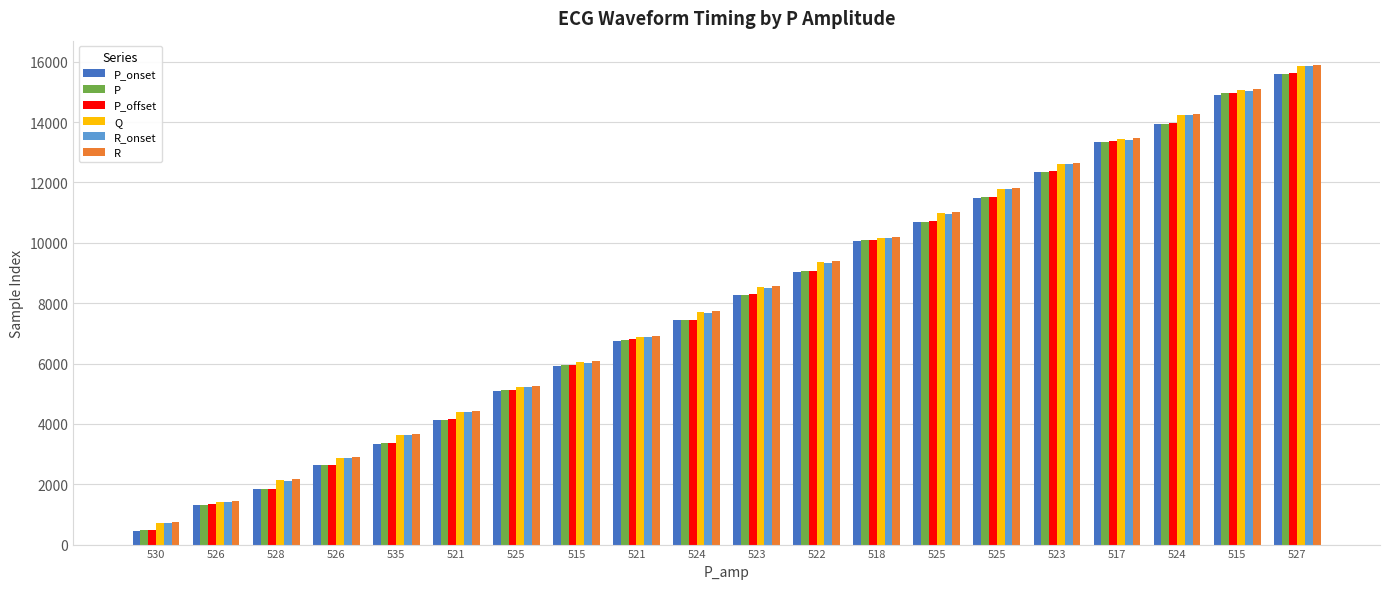

At which category is the sum across all series the highest?

527